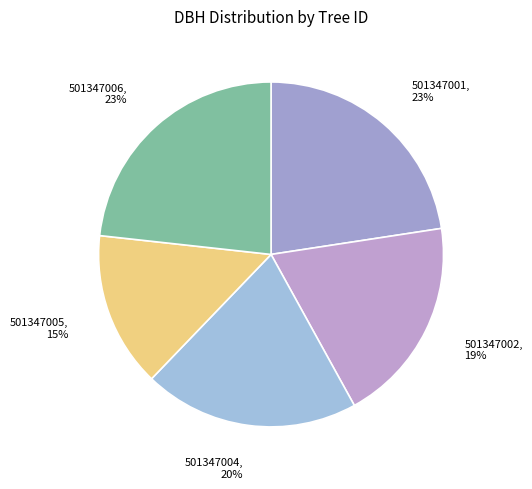

Combined, do 501347001 and 501347002 account for over 50%?

No